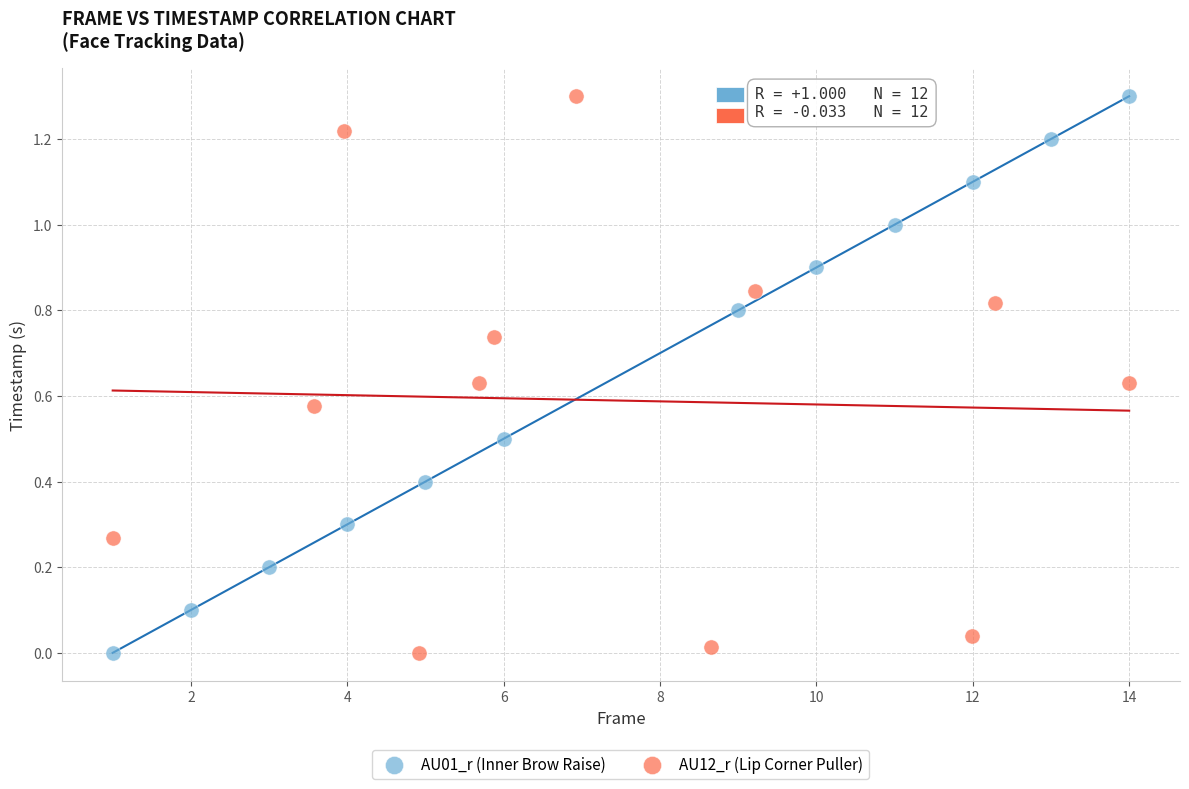

What are all the series names shown in the legend?

AU01_r (Inner Brow Raise), AU12_r (Lip Corner Puller)